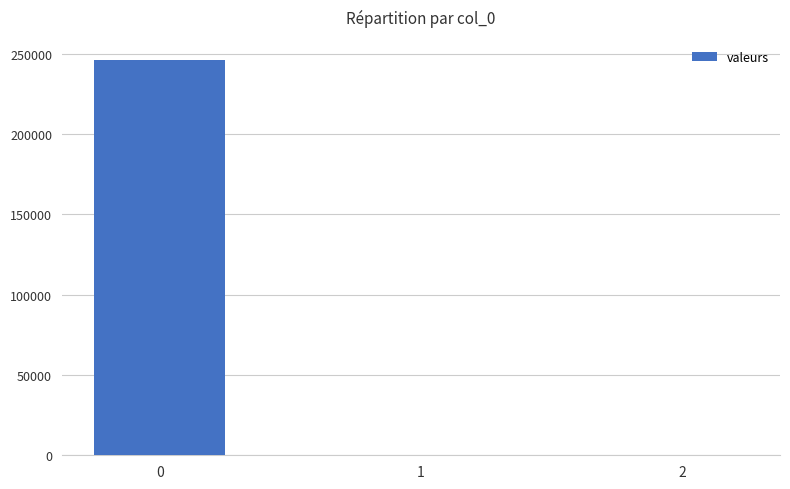

What is the sum of all values?

246311.7